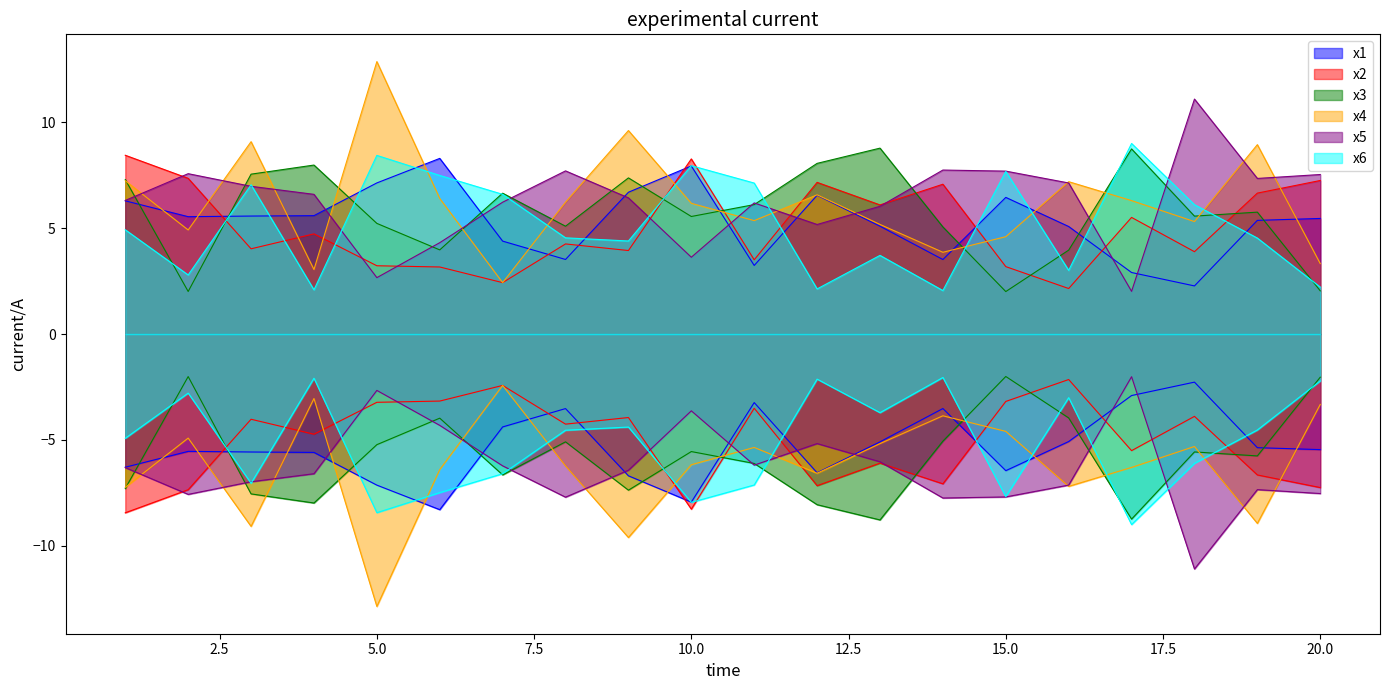

Reading left to right, transcribe all the data shown in this chart.

x1: 6.3	5.5	5.6	5.6	7.1	8.3	4.4	3.5	6.7	7.9	3.2	6.6	5.1	3.5	6.5	5.1	2.9	2.3	5.4	5.5
x2: 8.4	7.4	4.0	4.7	3.2	3.2	2.4	4.3	3.9	8.3	3.5	7.2	6.1	7.1	3.2	2.1	5.5	3.9	6.7	7.3
x3: 7.3	2.0	7.6	8.0	5.2	4.0	6.7	5.1	7.4	5.6	6.1	8.1	8.8	5.1	2.0	4.0	8.7	5.6	5.8	2.0
x4: 7.2	4.9	9.1	3.0	12.9	6.4	2.4	6.2	9.6	6.2	5.4	6.6	5.2	3.9	4.6	7.2	6.3	5.3	8.9	3.3
x5: 6.3	7.6	7.0	6.6	2.7	4.3	6.2	7.7	6.4	3.6	6.2	5.2	6.0	7.7	7.7	7.1	2.0	11.1	7.3	7.5
x6: 4.9	2.8	7.0	2.1	8.4	7.5	6.6	4.5	4.4	8.0	7.1	2.1	3.7	2.1	7.7	3.0	9.0	6.1	4.5	2.2